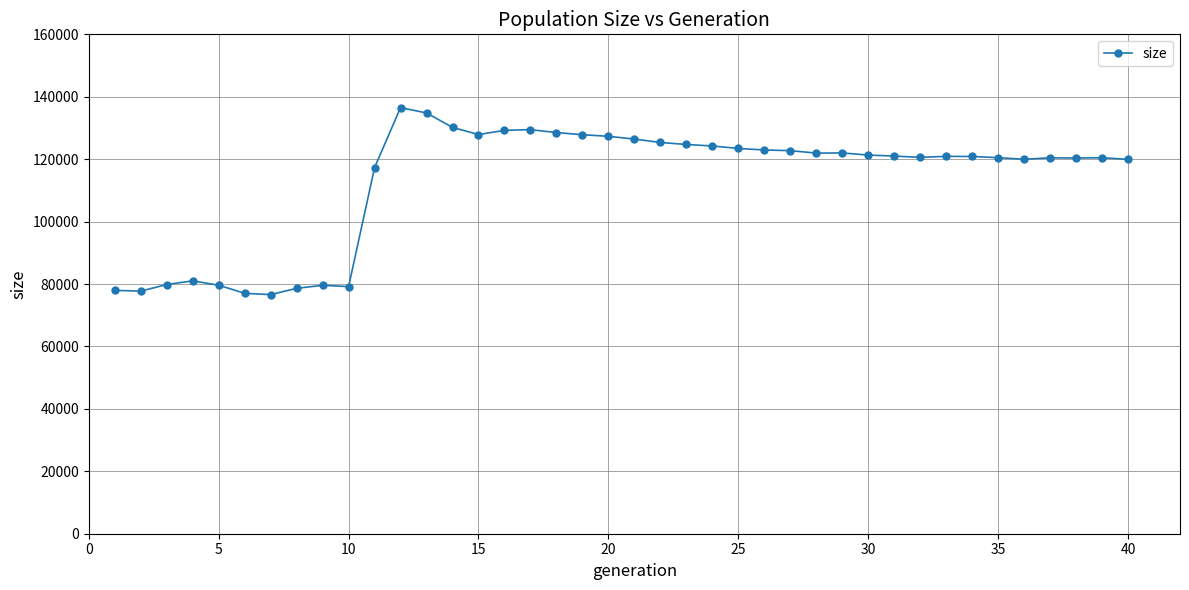

What is the average value?

112912